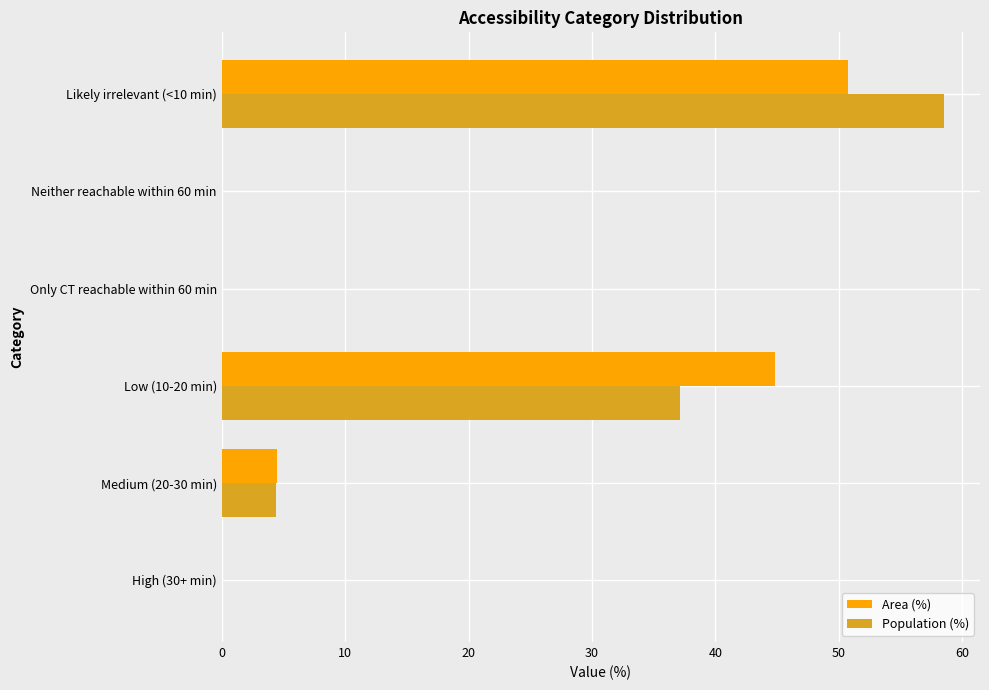

At which label is Population (%) closest to 29?

Low (10-20 min)